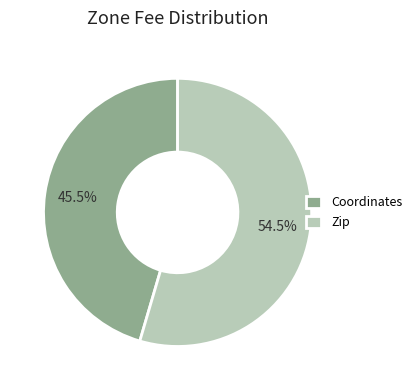

Do Zip and Coordinates together represent more than half of the pie?

Yes